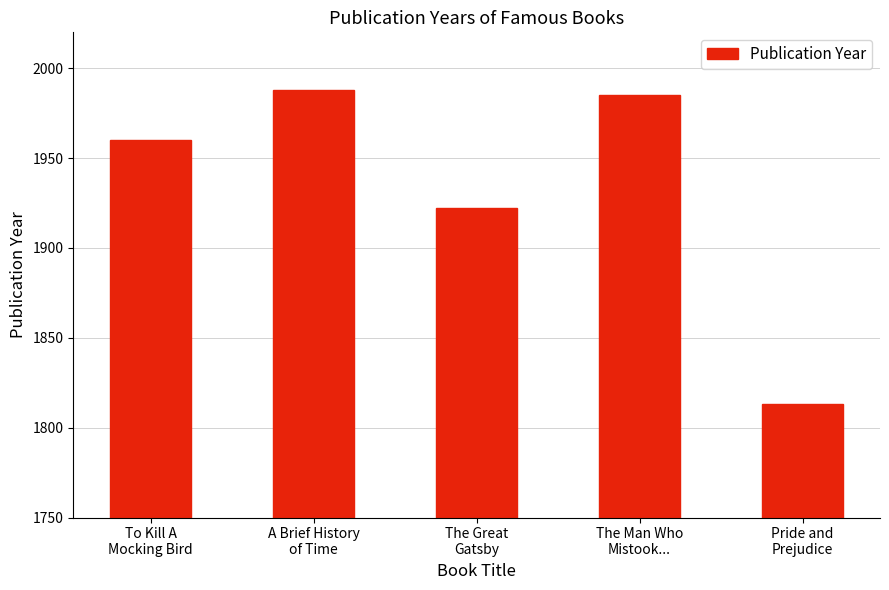

At which label is the value closest to 1900?

The Great
Gatsby